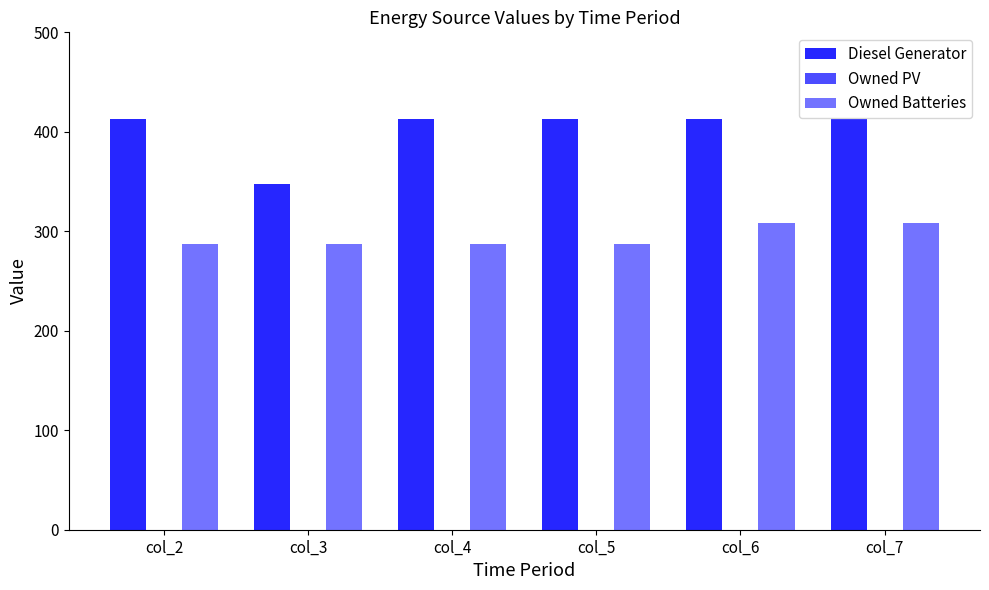

Count the number of categories in the chart.

6